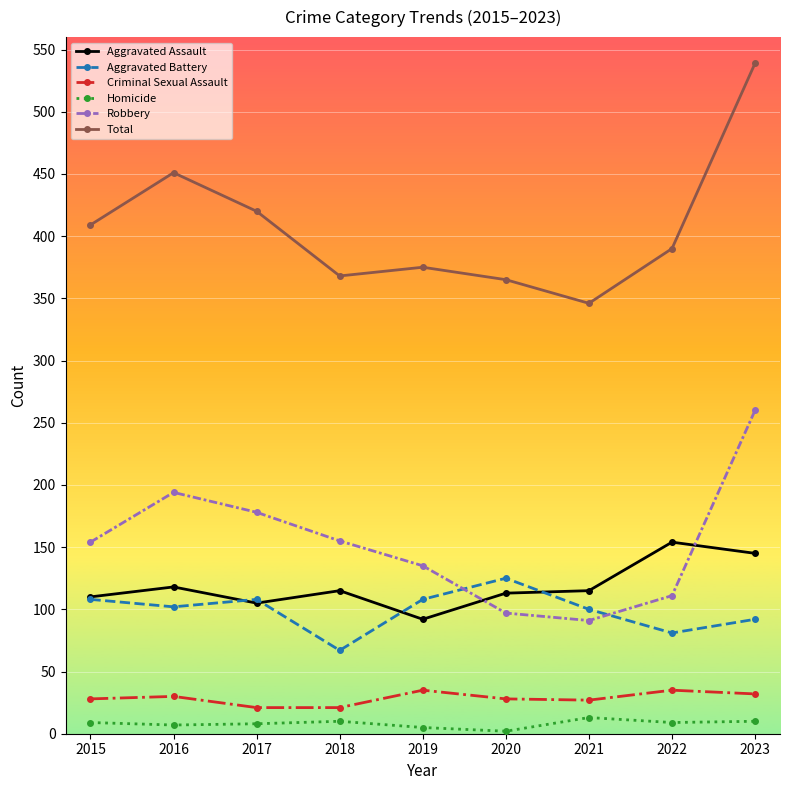

How many categories are shown in the chart?

9